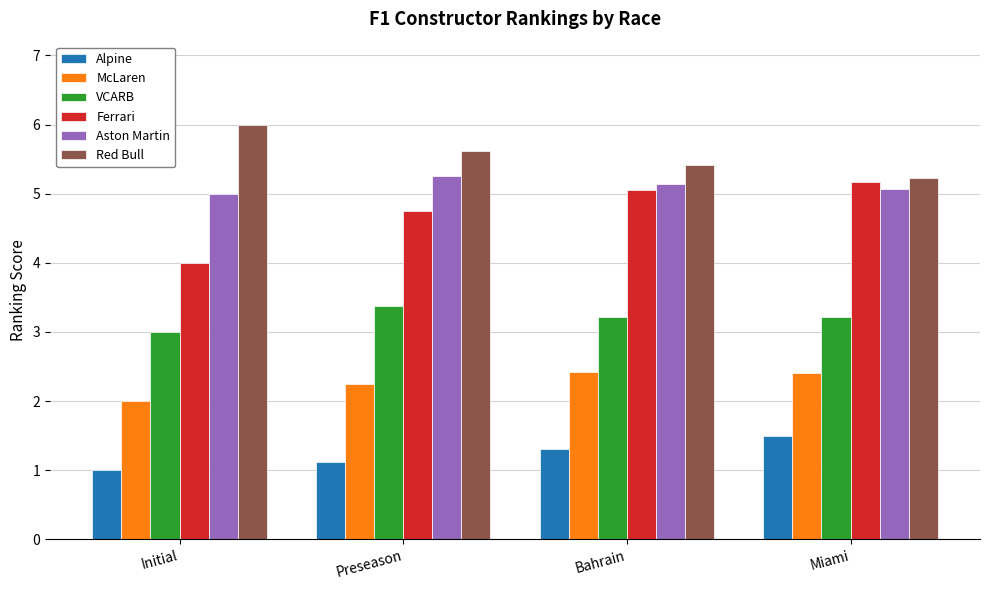

Is it true that McLaren equals 2.0 at Initial?

True